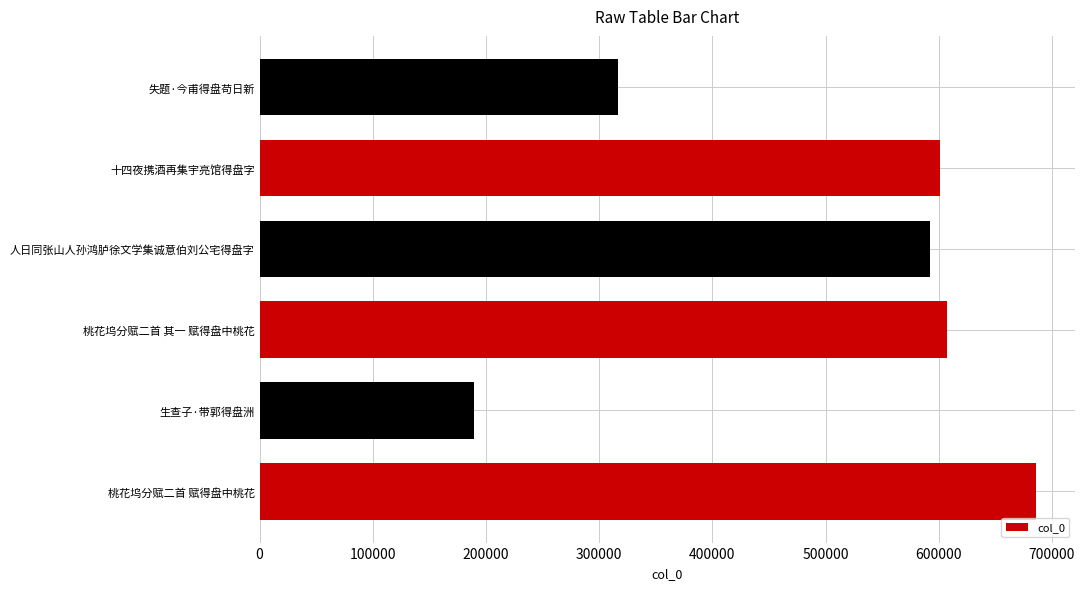

Count the number of categories in the chart.

6